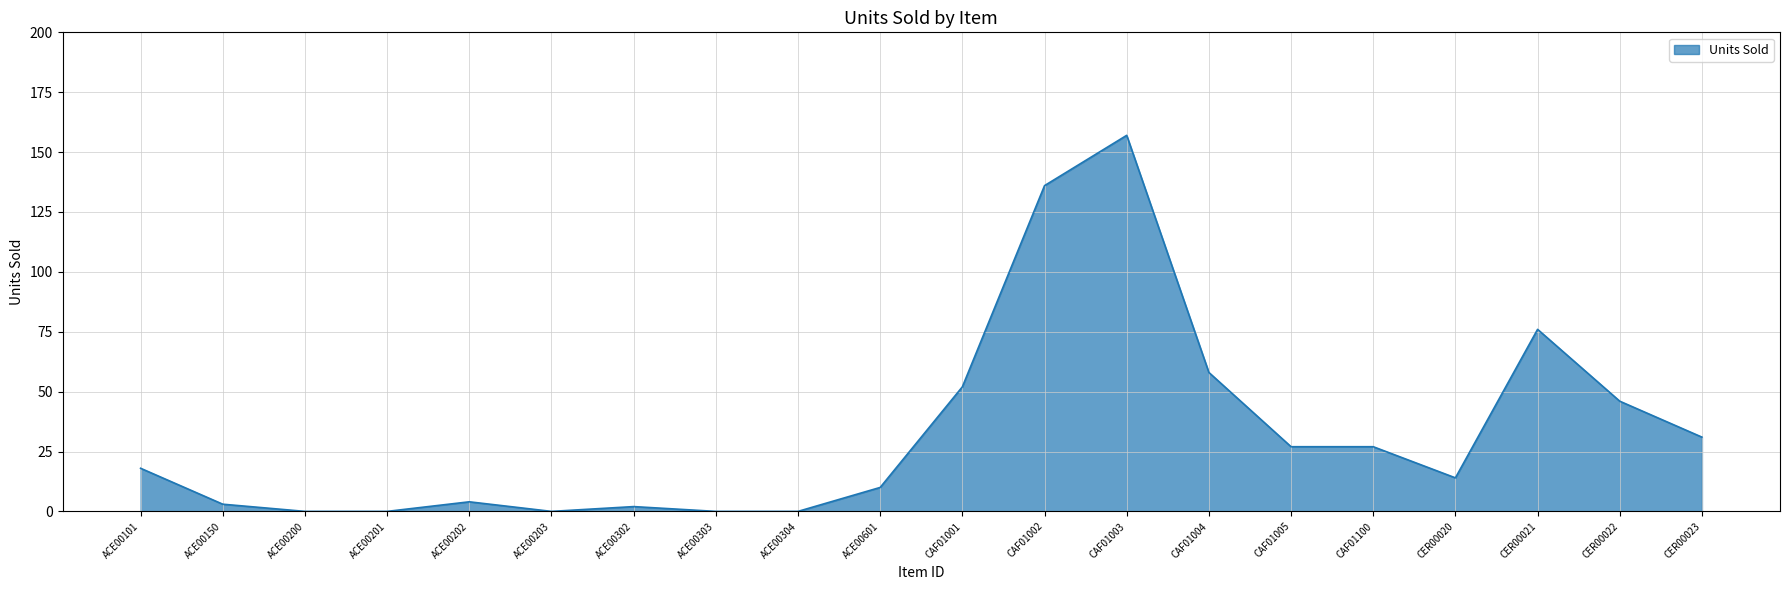

At which label is the value closest to 78?

CER00021